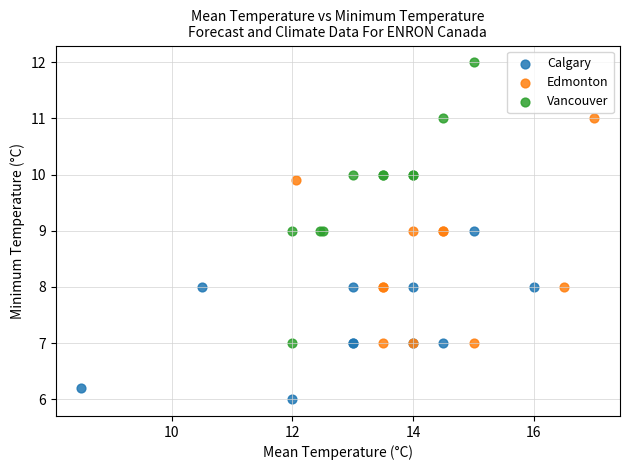

Which series contains the lowest Y value?

Calgary